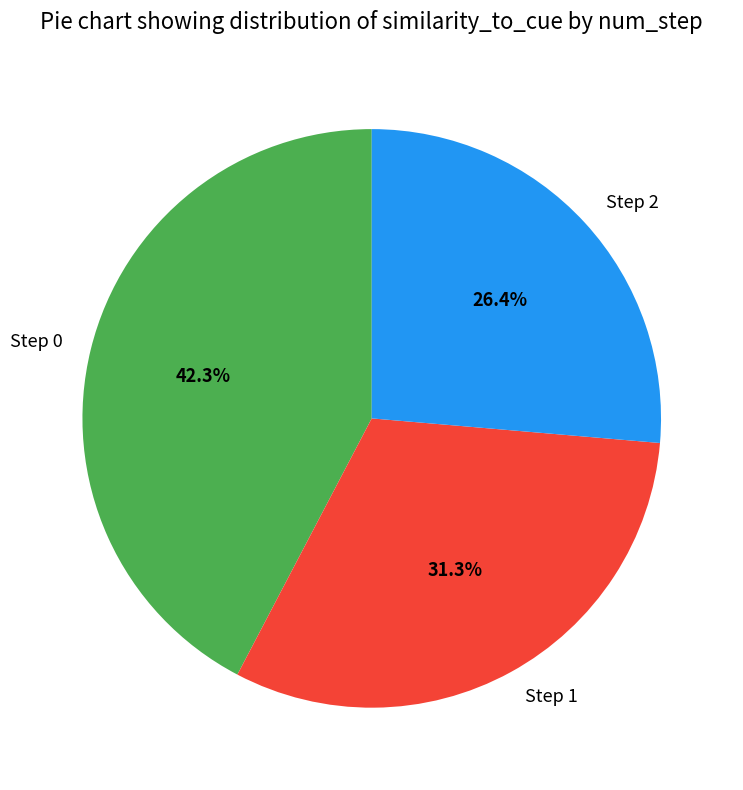

Which slice is the smallest?

Step 2